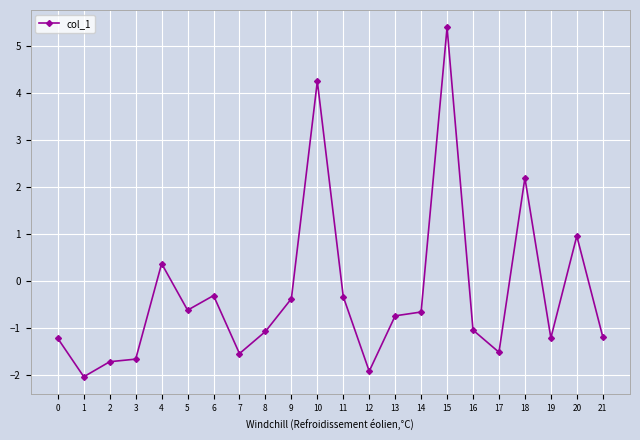

What is the change in value from 7 to 21?

+0.4